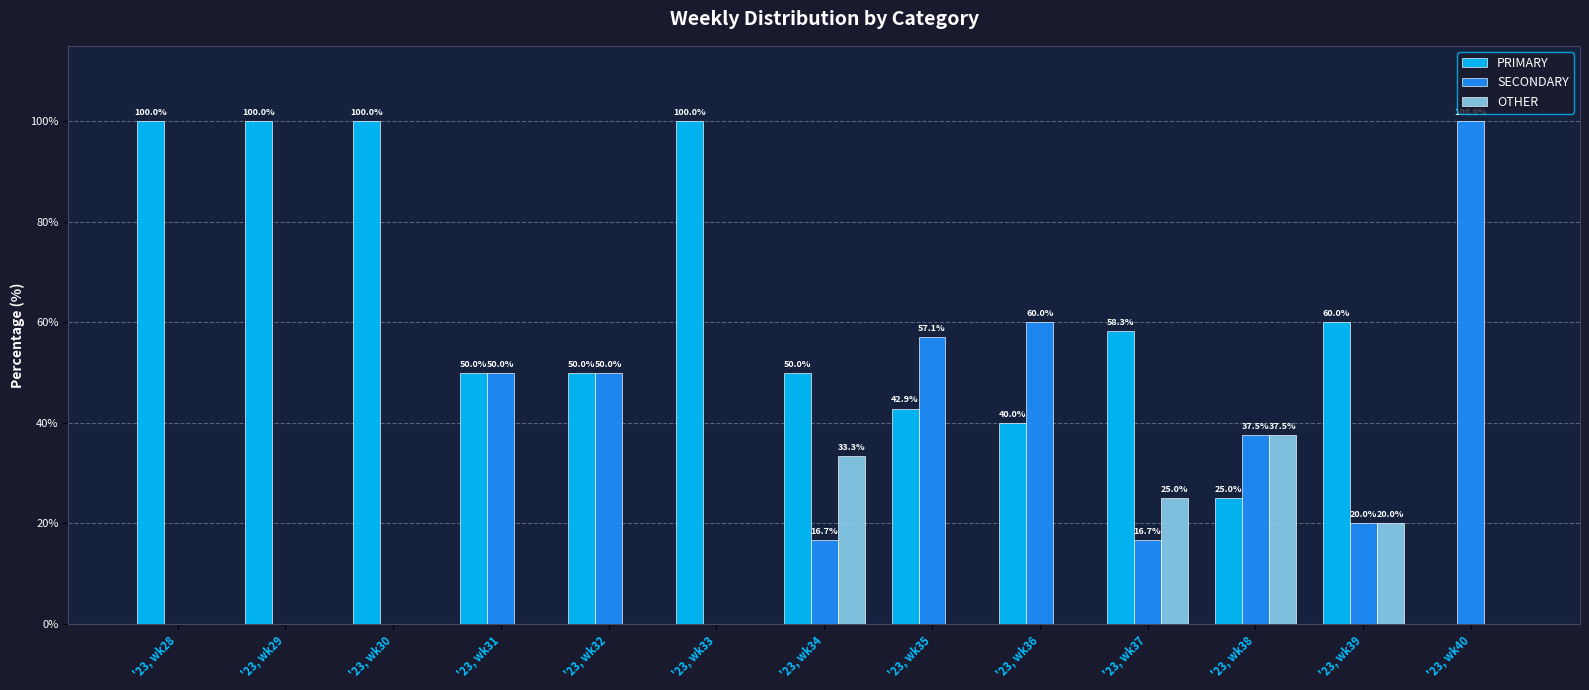

Is the value of OTHER at '23, wk31 greater than the value of PRIMARY at '23, wk32?

No